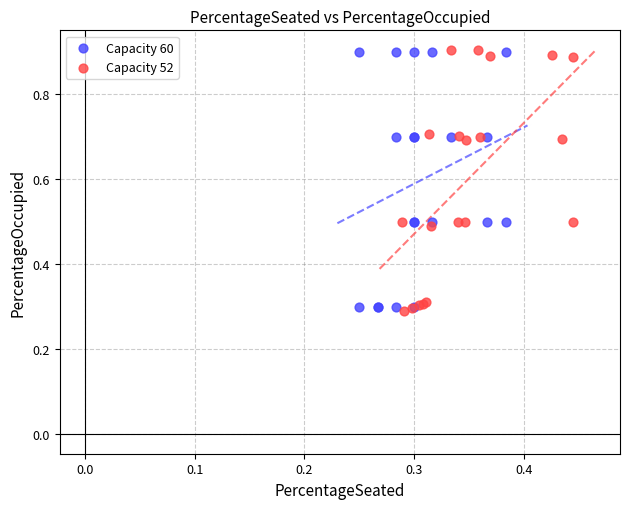

Which series has the largest Y range (max minus min)?

Capacity 52